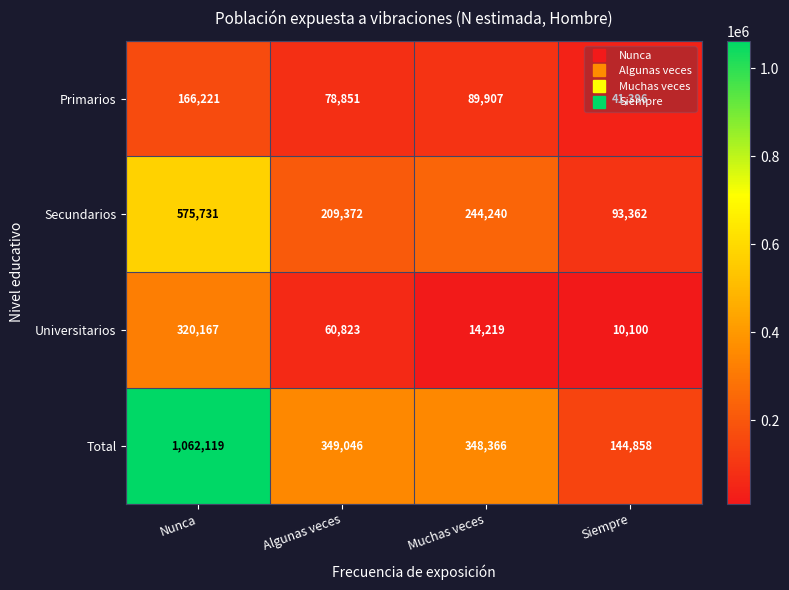

What is the total value across all series at Siempre?

289716